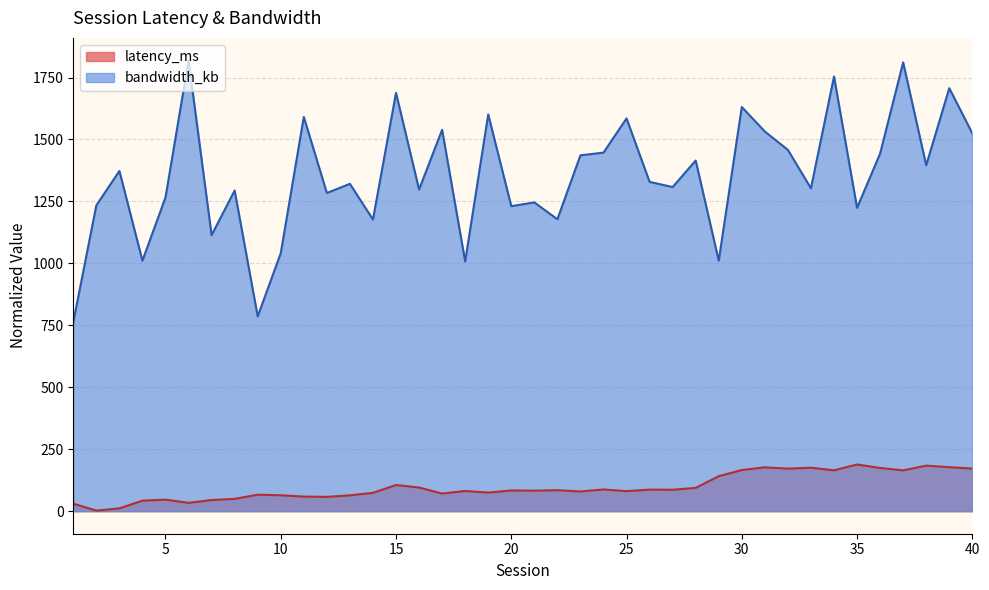

Which category has the lowest value across all series?

2